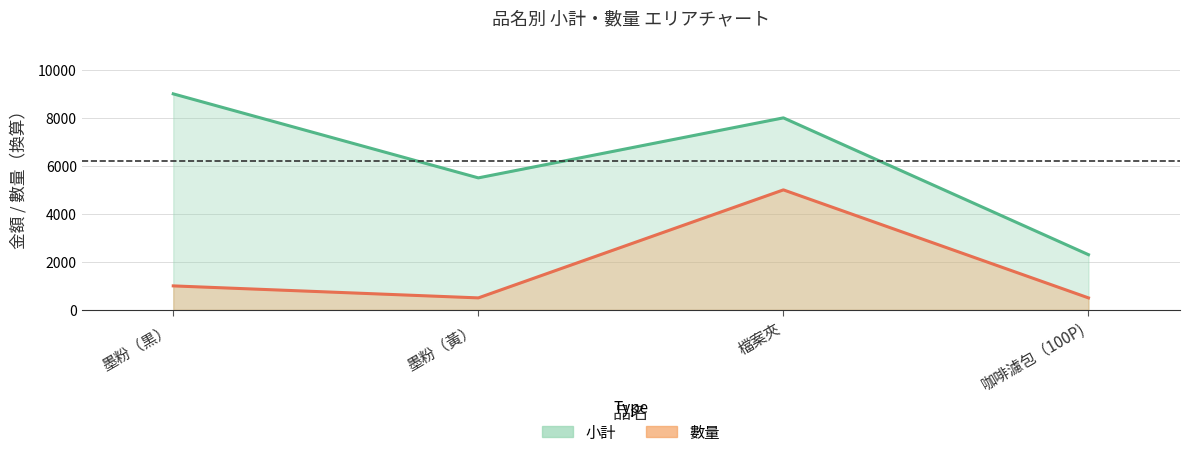

Reading right to left, transcribe all the data shown in this chart.

小計: 2300	8000	5500	9000
數量: 500	5000	500	1000